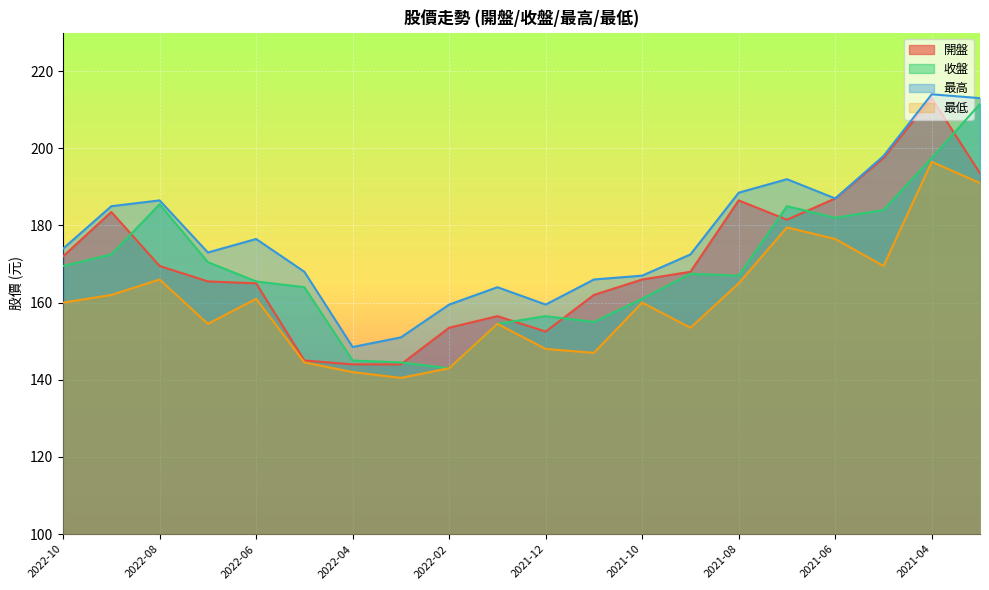

True or false: 收盤 has more than 2 interior local peaks.

True